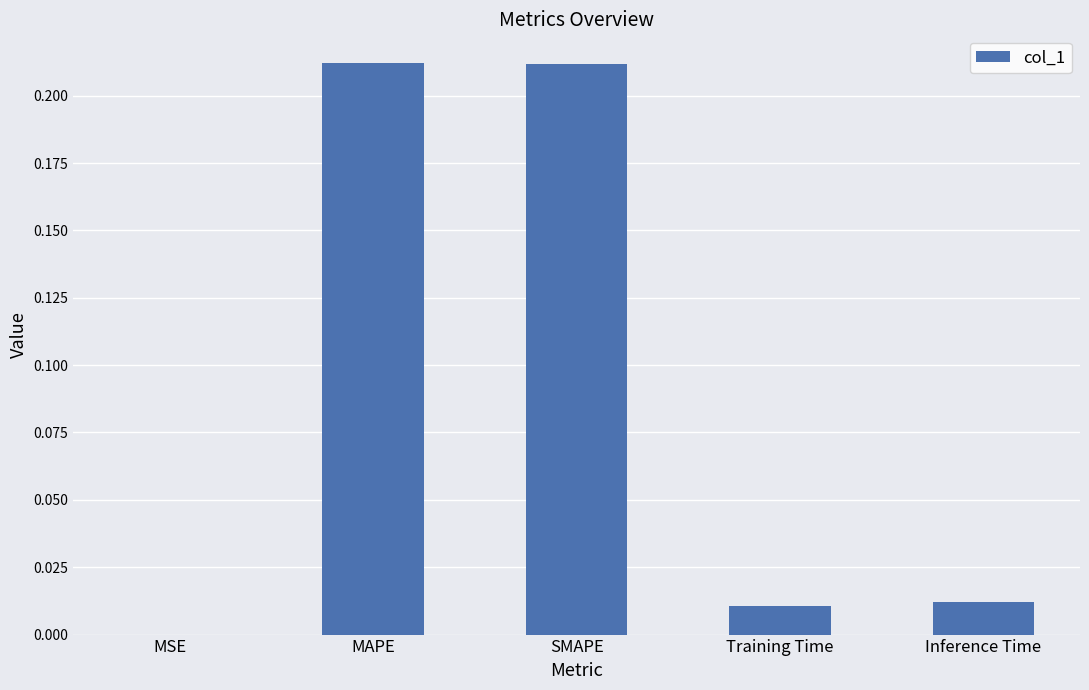

The chart shows a value of 0.4 at MAPE. True or false?

False